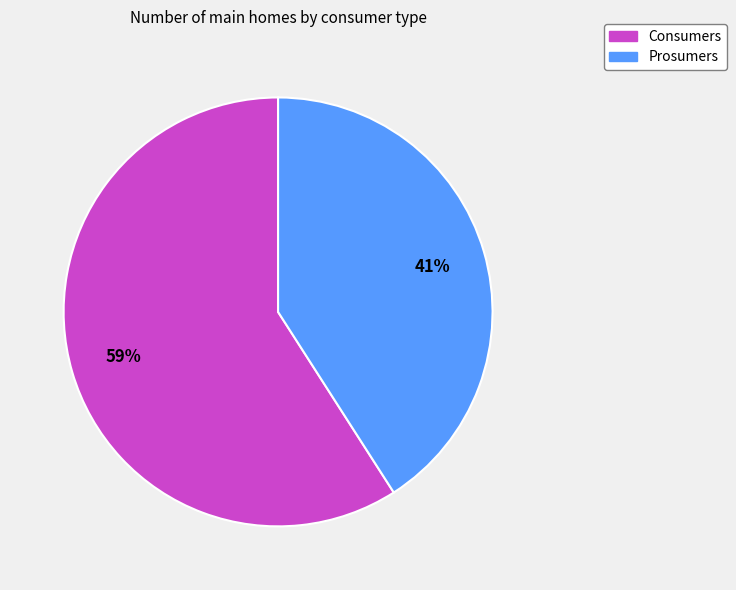

What percentage is the Consumers slice, to the nearest percent?

59%